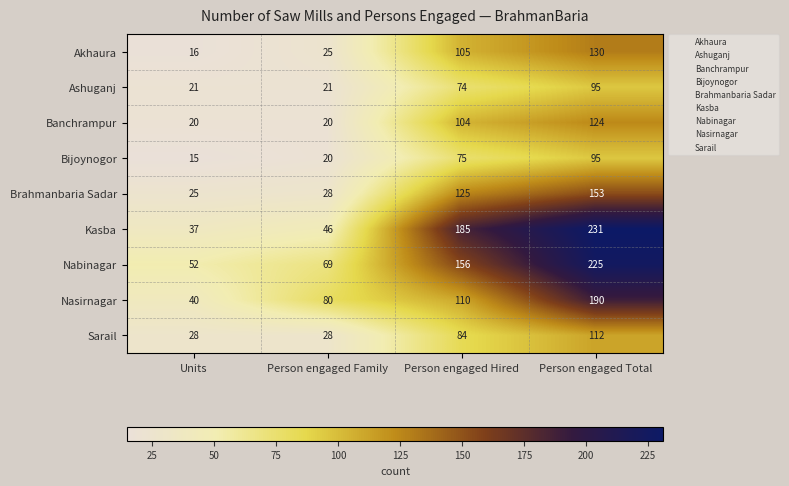

At which category is the sum across all series the highest?

Person engaged Total